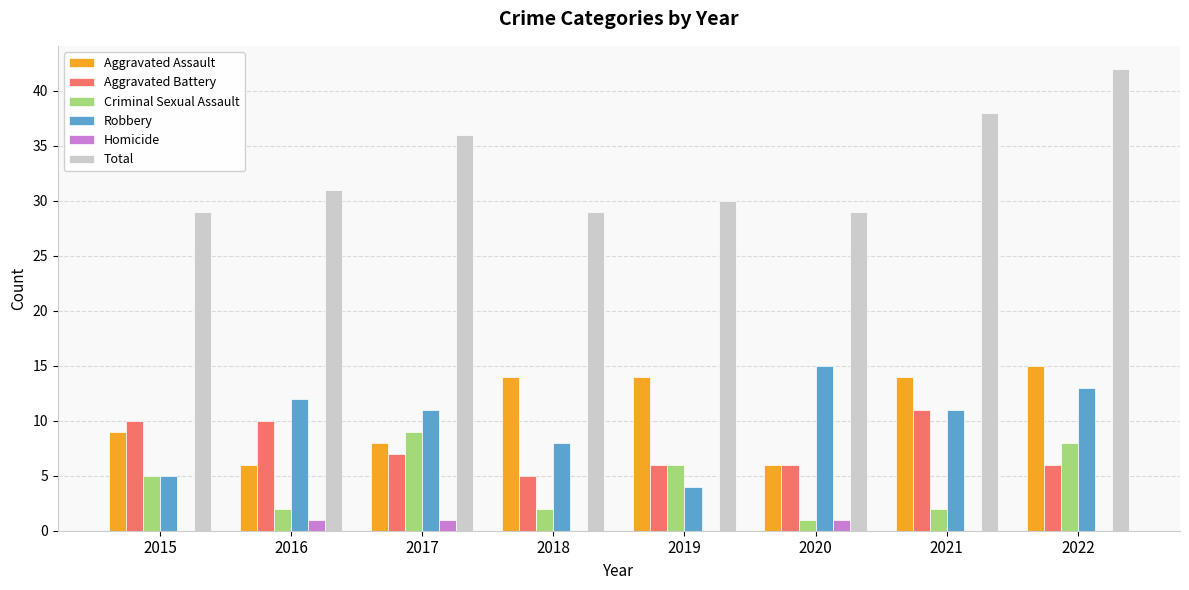

Count the Aggravated Assault values in the range 8 to 14.

5